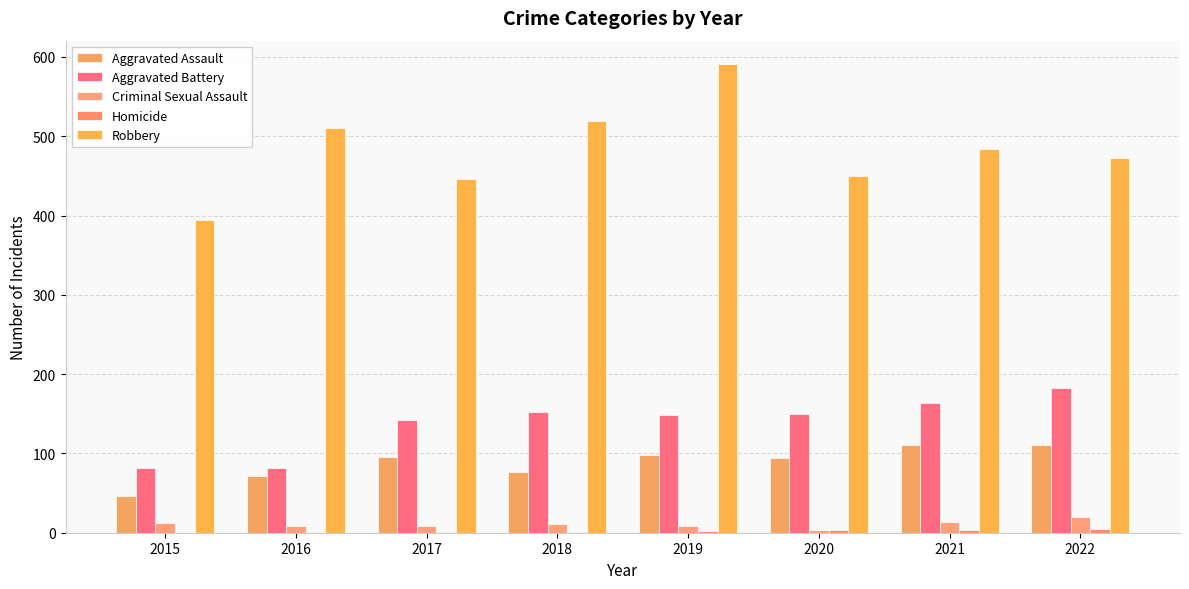

Are the bars grouped side by side (vs. stacked)?

Yes